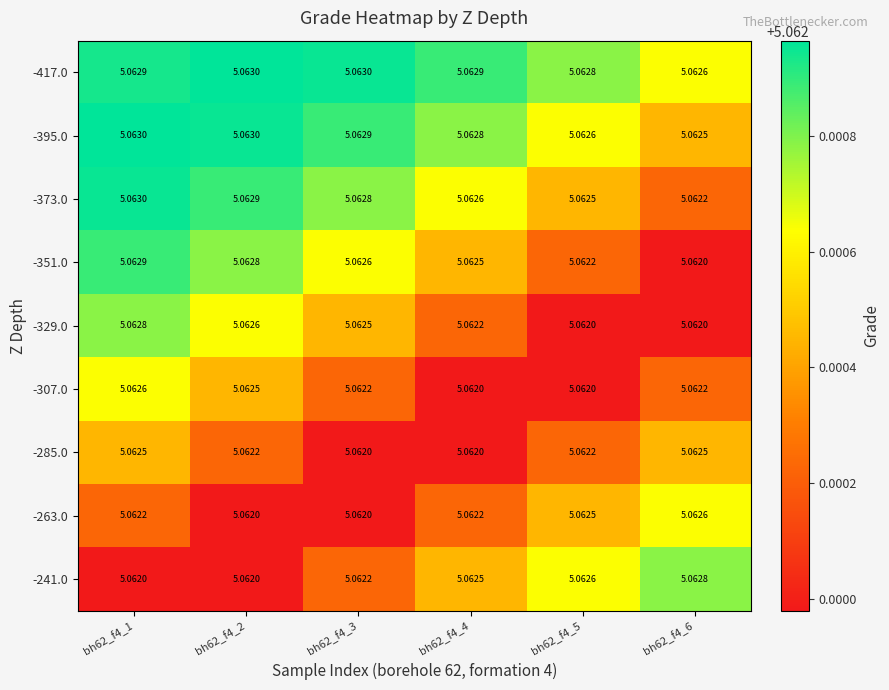

Is the value of -241.0 at bh62_f4_4 greater than the value of -263.0 at bh62_f4_1?

Yes